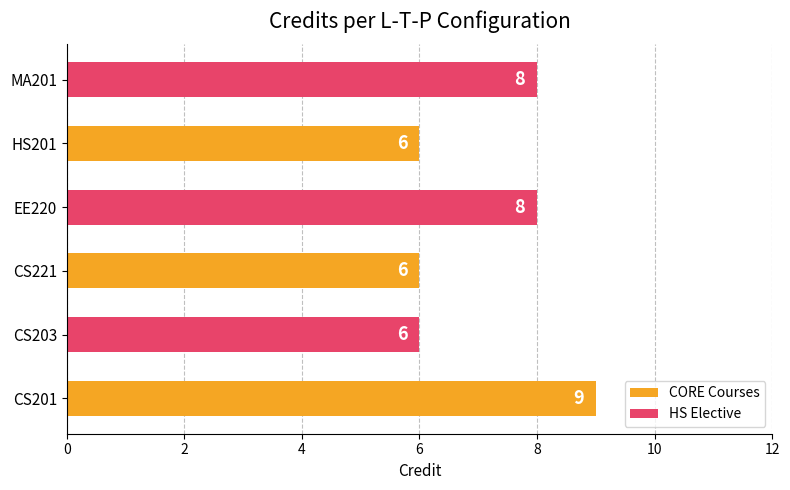

What is the average value?

7